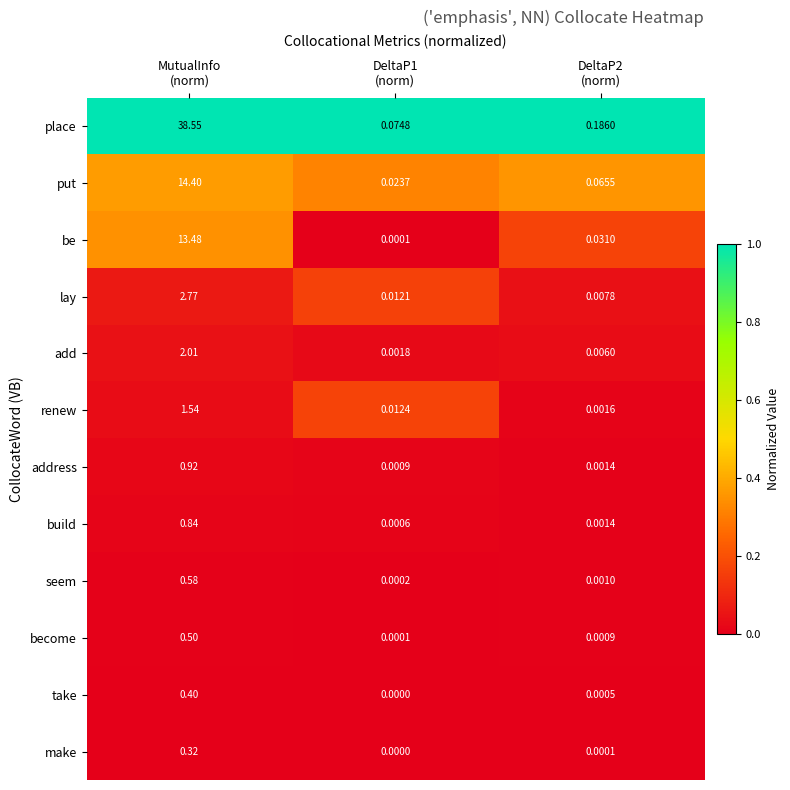

Rank the series by their maximum value, from lowest to highest.

make, take, become, seem, build, address, renew, add, lay, be, put, place